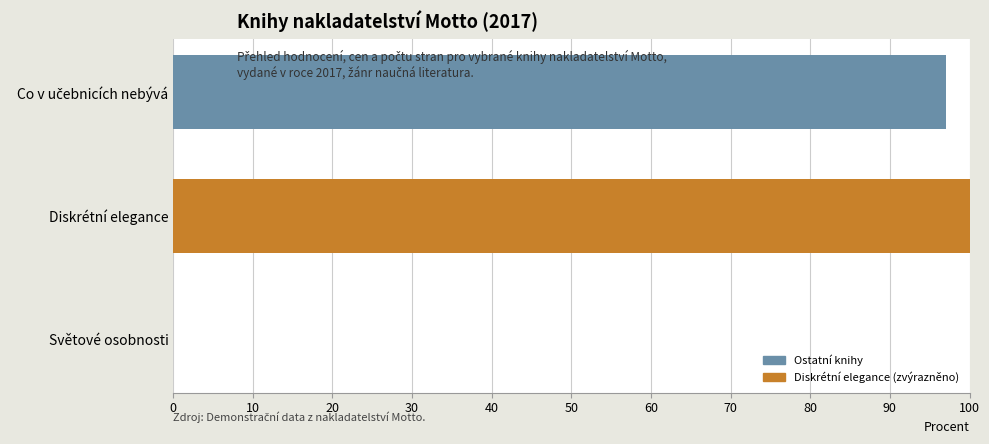

What value does the data have at Diskrétní elegance?

100